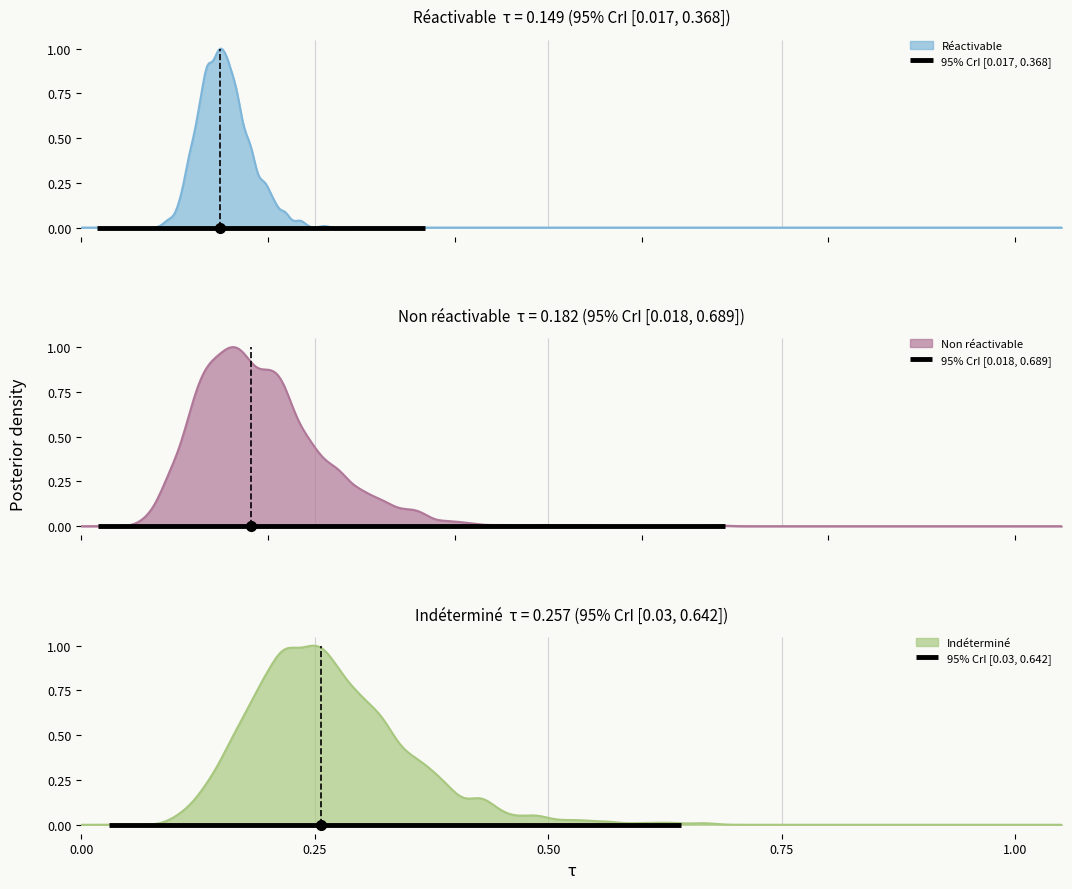

What are all the series names shown in the legend?

Réactivable, Non réactivable, Indéterminé